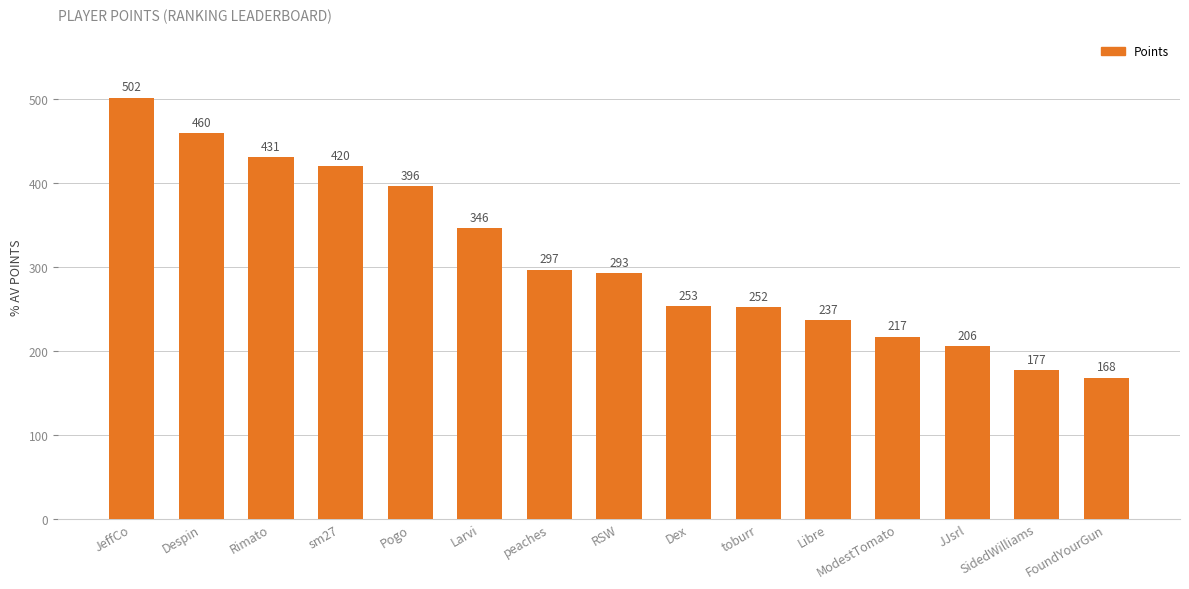

What is the minimum value shown in the chart?

168